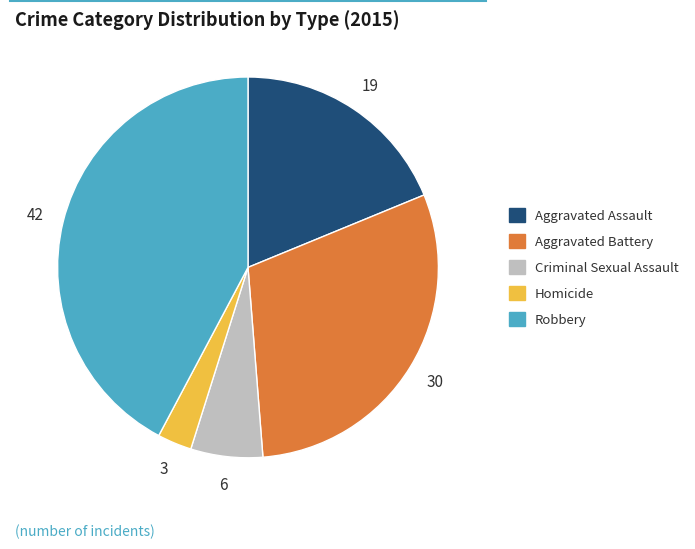

Rank the categories by value from highest to lowest.

Robbery, Aggravated Battery, Aggravated Assault, Criminal Sexual Assault, Homicide